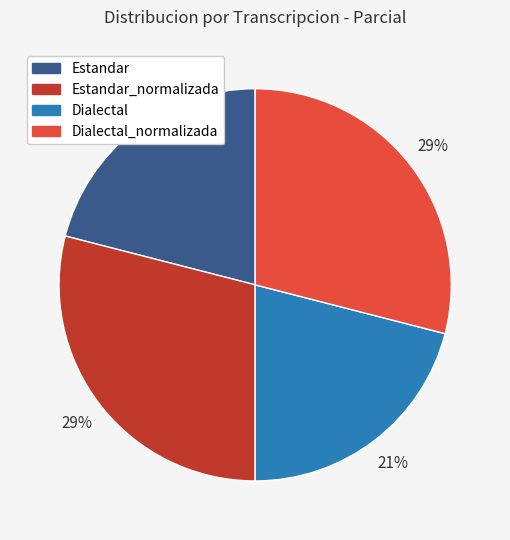

Is Dialectal the majority of the pie?

No